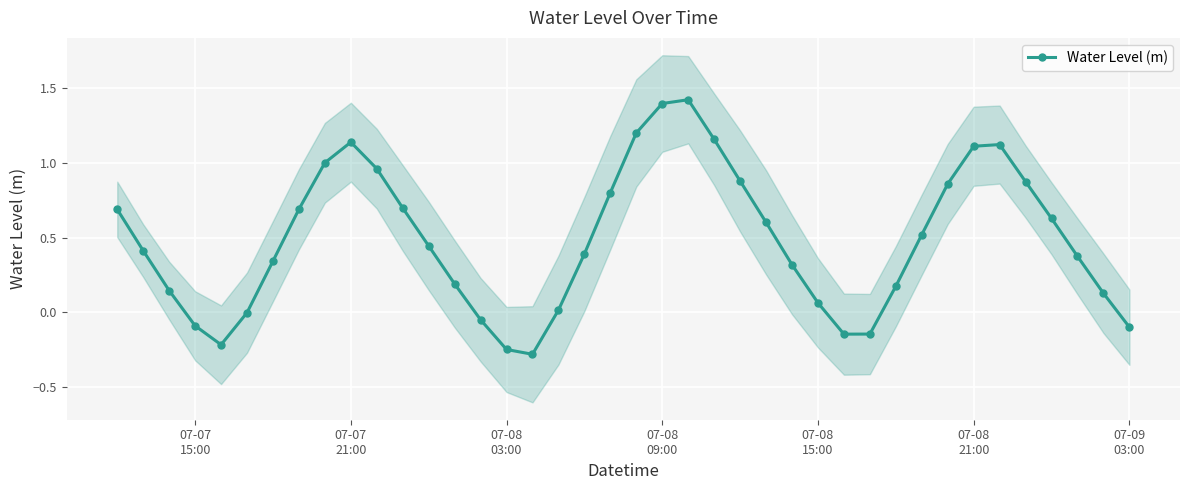

What is the minimum value shown in the chart?

-0.3